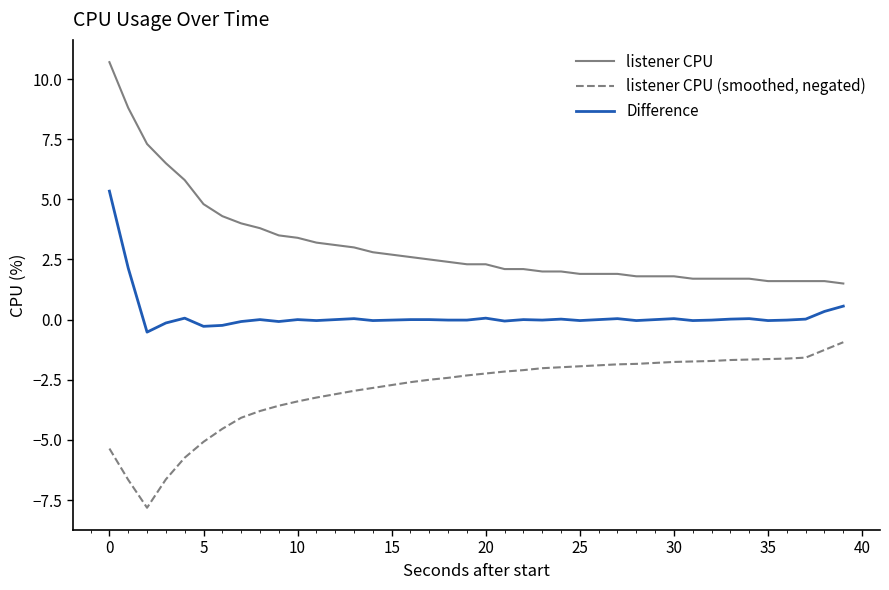

Which series has the largest total across all categories?

listener CPU